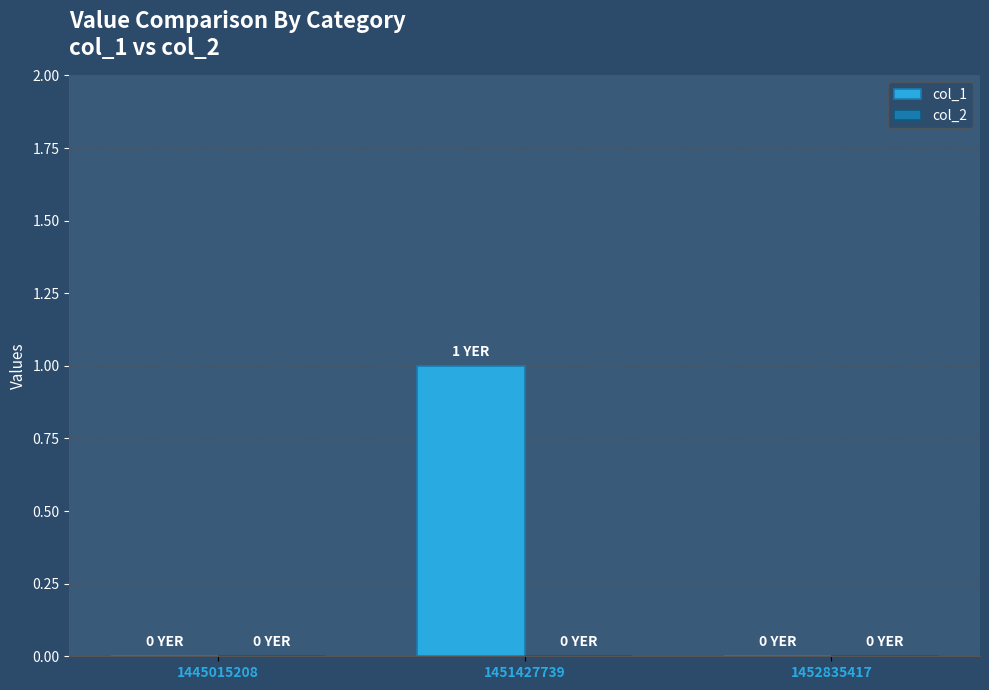

Are the bars grouped side by side (vs. stacked)?

No